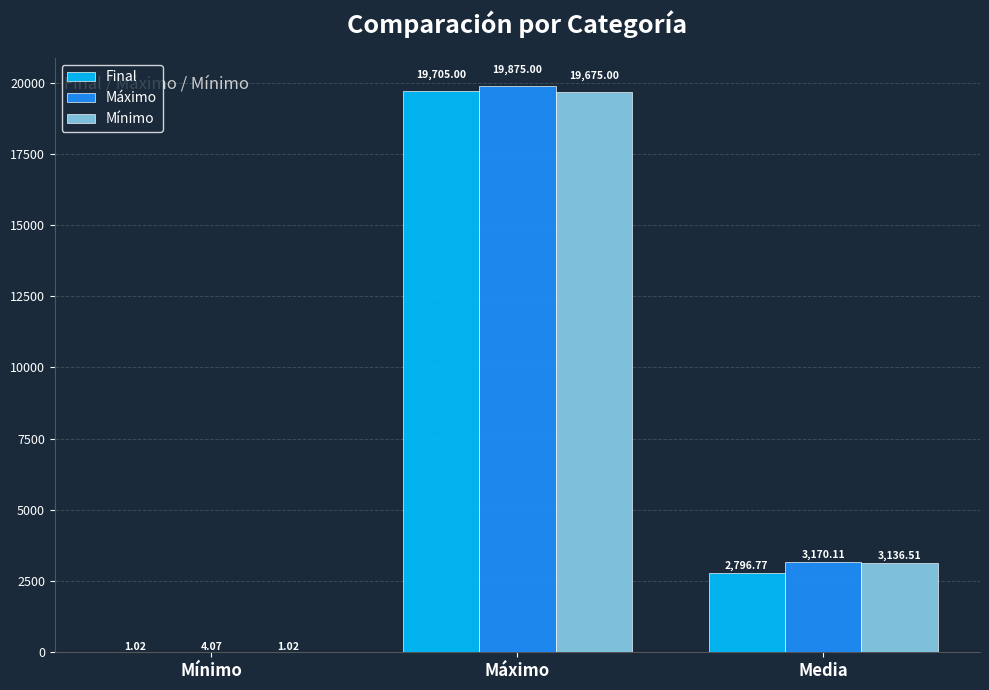

Which series has the largest total across all categories?

Máximo